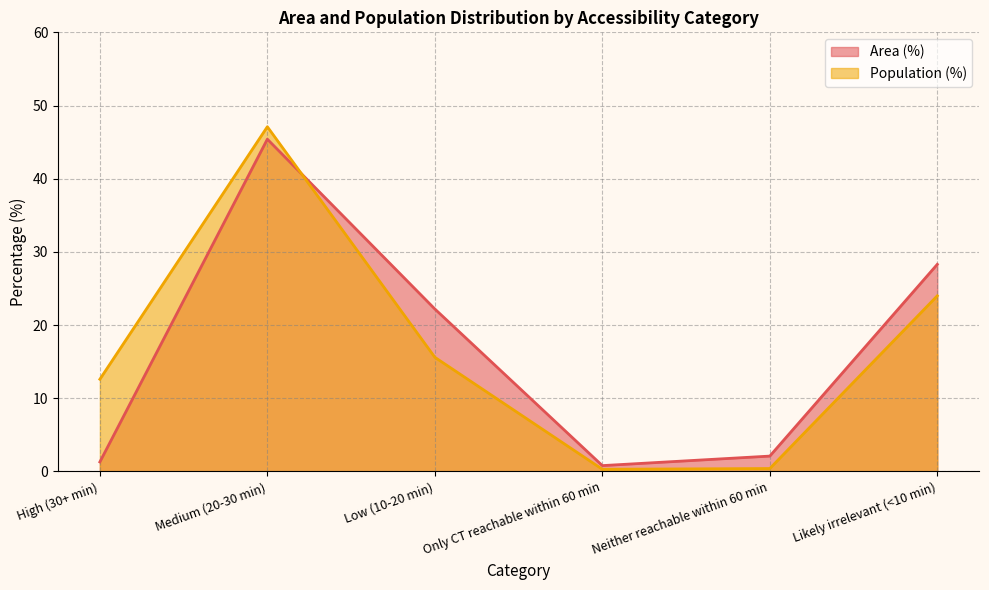

Where is Population (%) nearest to the value 23?

Likely irrelevant (<10 min)